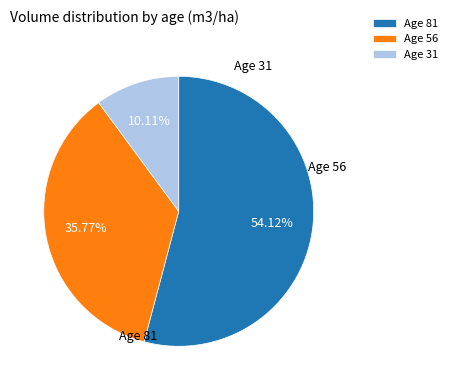

How many segments does this pie chart have?

3